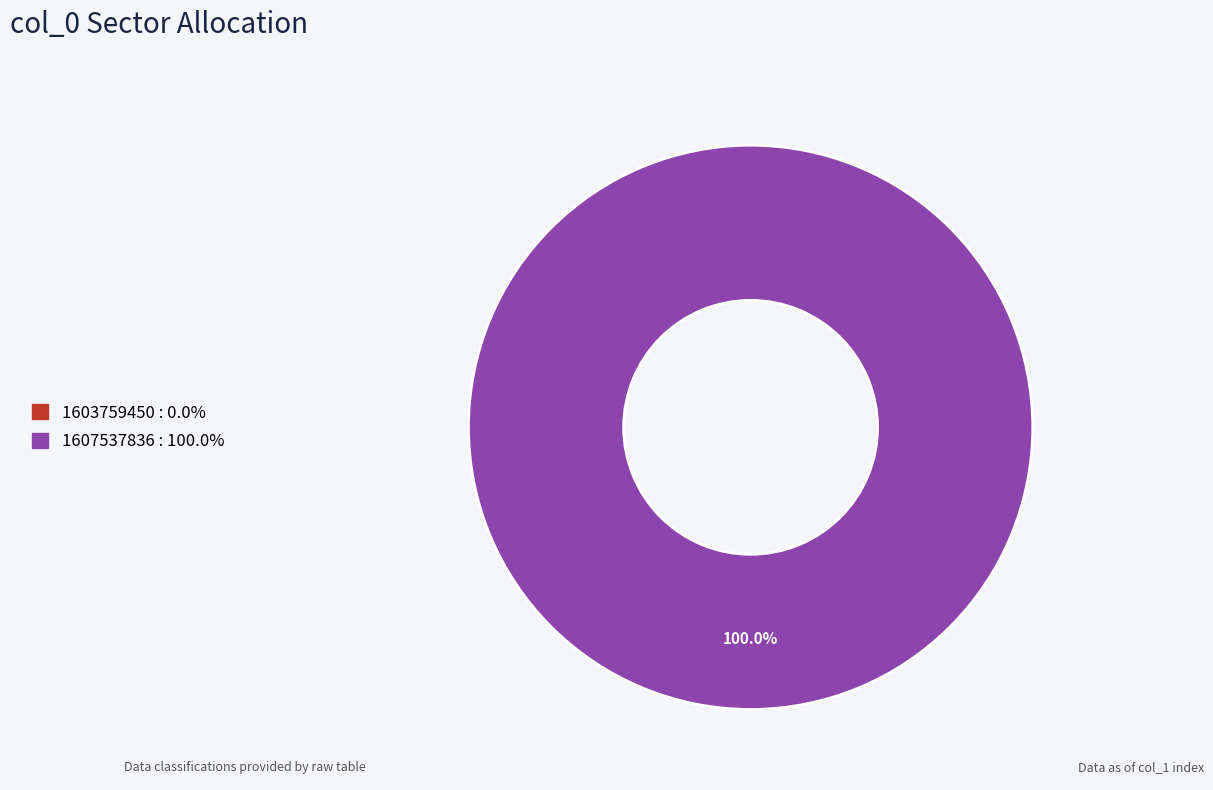

True or false: 1607537836 accounts for 100% of the total.

True